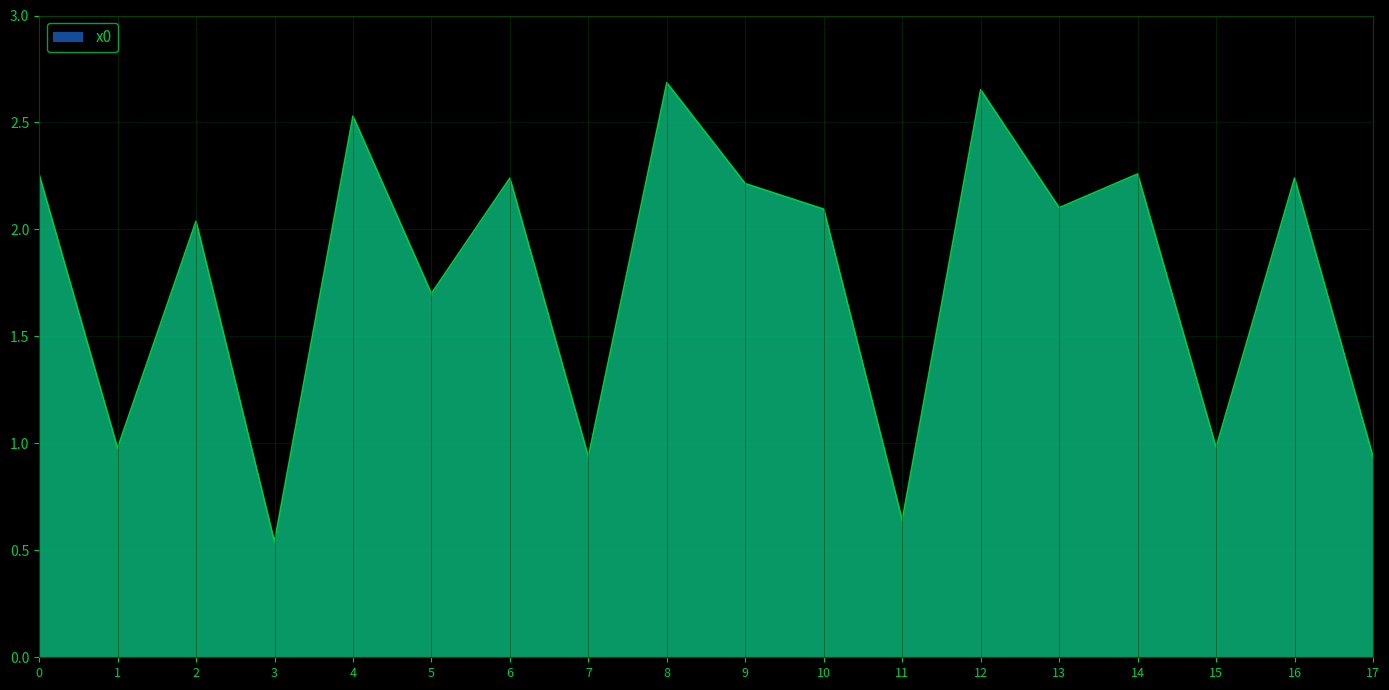

What is the sum of all values?

32.0